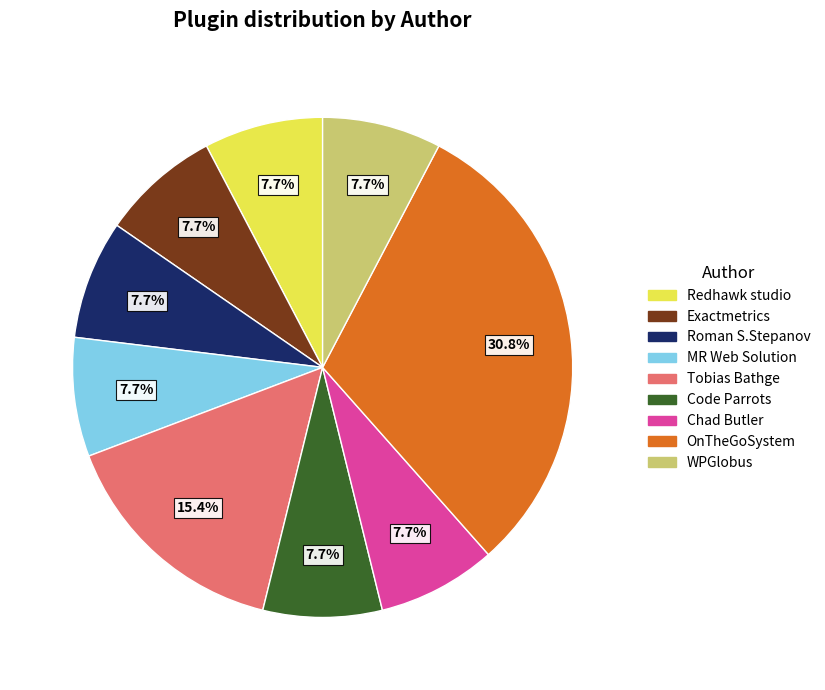

The Redhawk studio slice represents 18% of the pie. True or false?

False